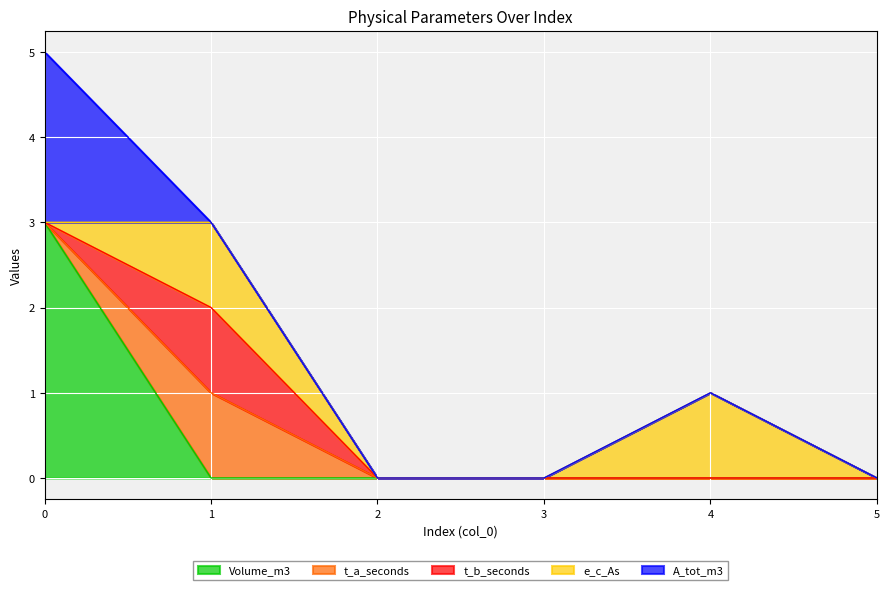

What are all the series names shown in the legend?

Volume_m3, t_a_seconds, t_b_seconds, e_c_As, A_tot_m3